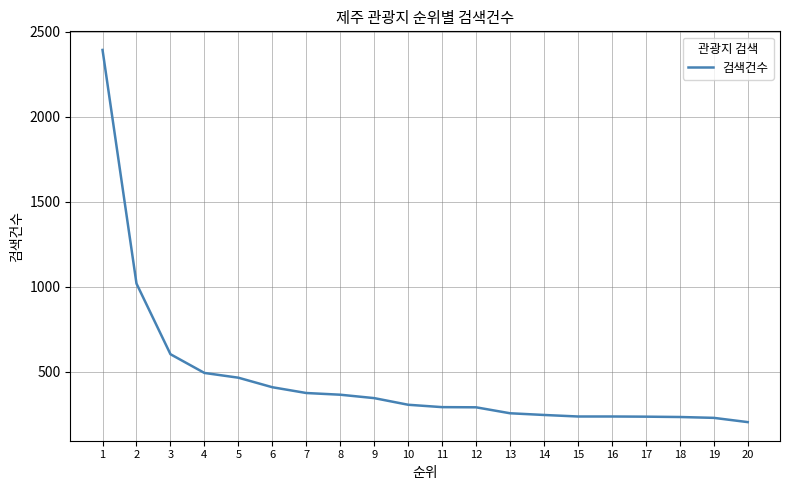

Is it true that the value at 16 is 238?

True